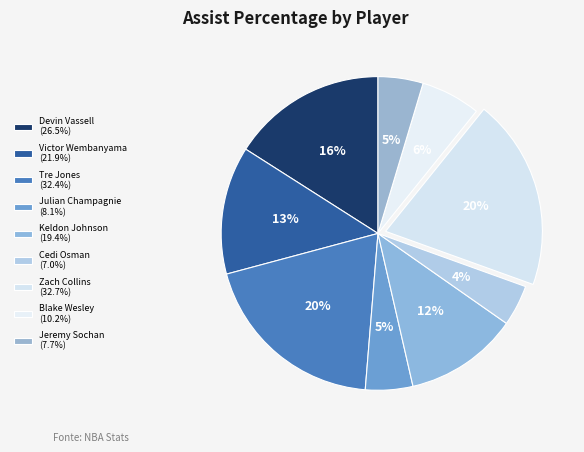

How many slices are in this pie chart?

9